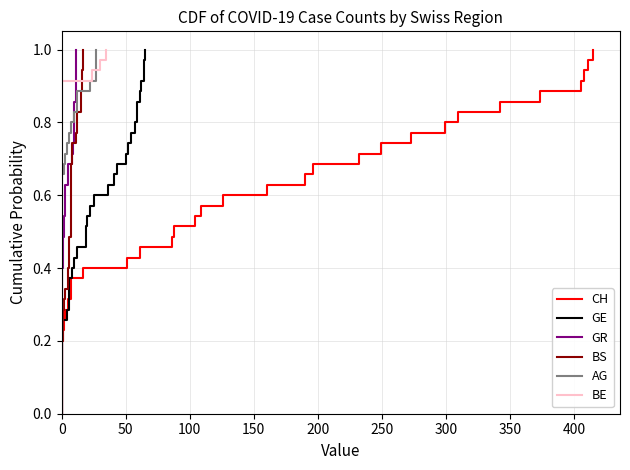

How many lines are shown in the chart?

6